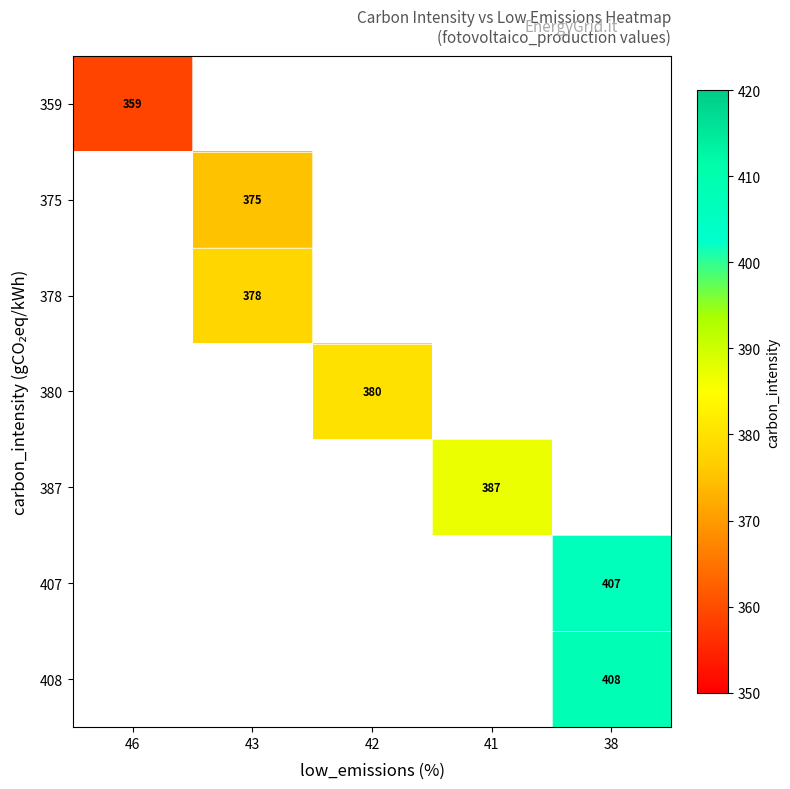

True or false: 408 has a value of 168 at 38.

False